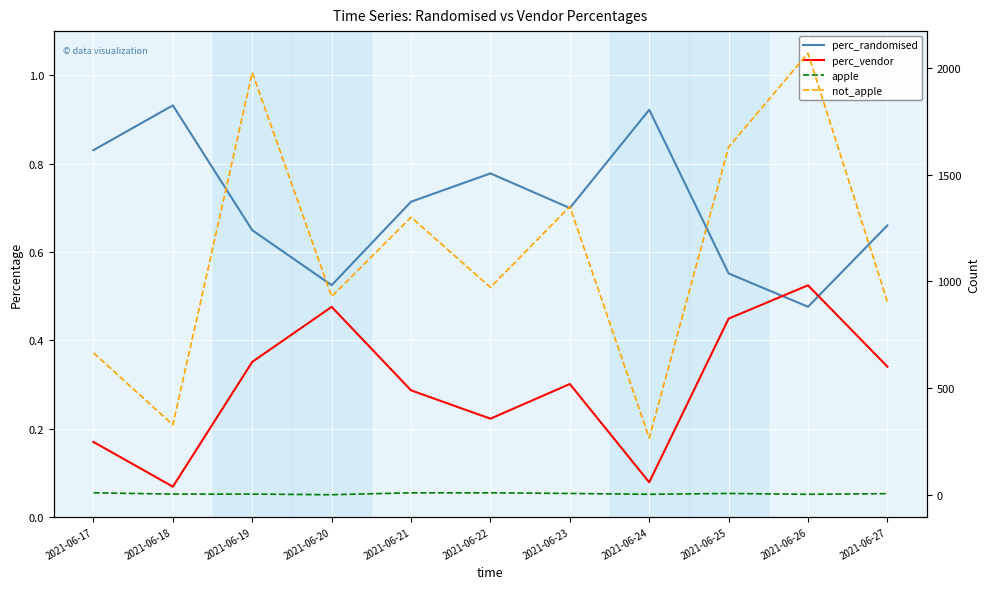

Between 2021-06-19 and 2021-06-22, which series saw the biggest shift?

not_apple